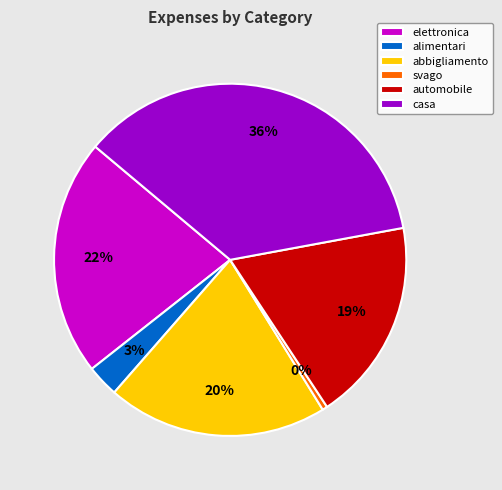

Does any single category account for the majority?

No